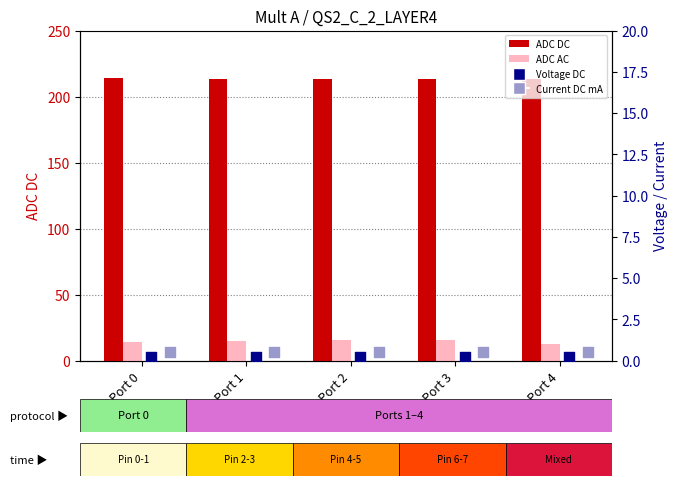

Which series contains the highest Y value?

ADC DC